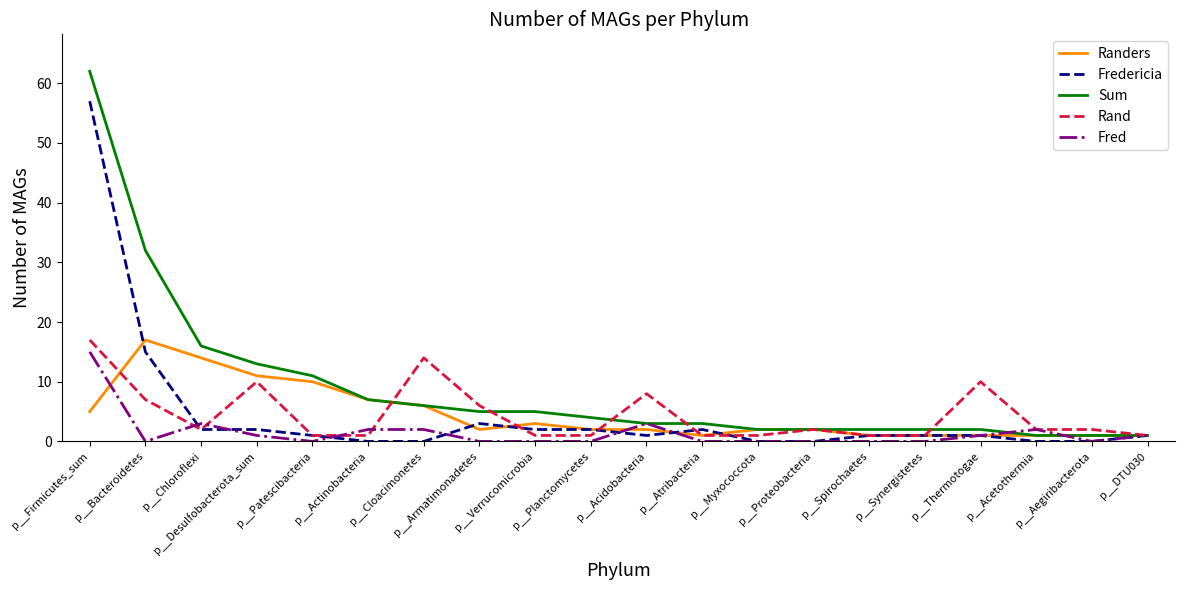

True or false: Rand and Fredericia cross at least once.

True